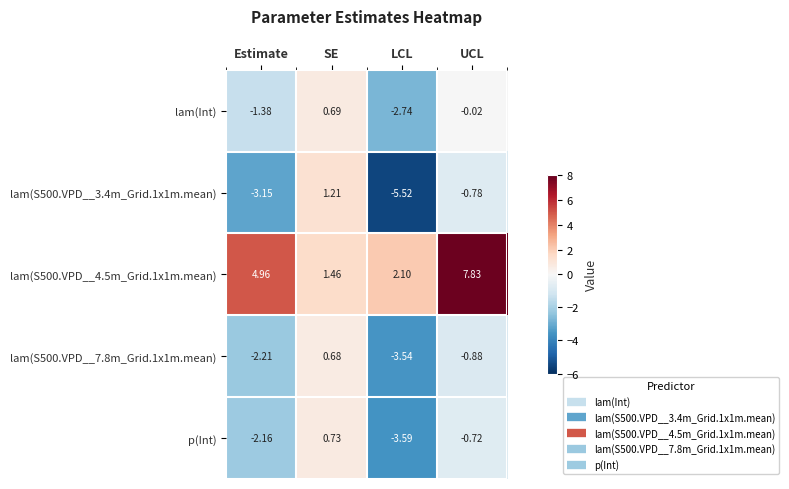

Is the value of p(Int) at SE greater than the value of lam(S500.VPD__3.4m_Grid.1x1m.mean) at SE?

No